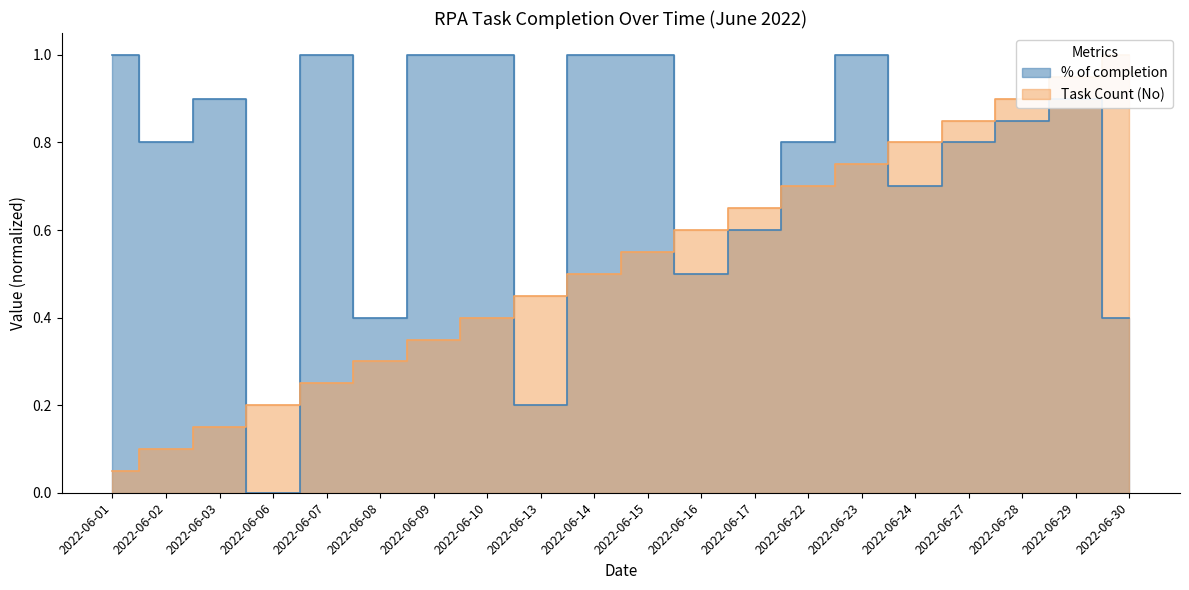

How many data points in % of completion are above 0?

19